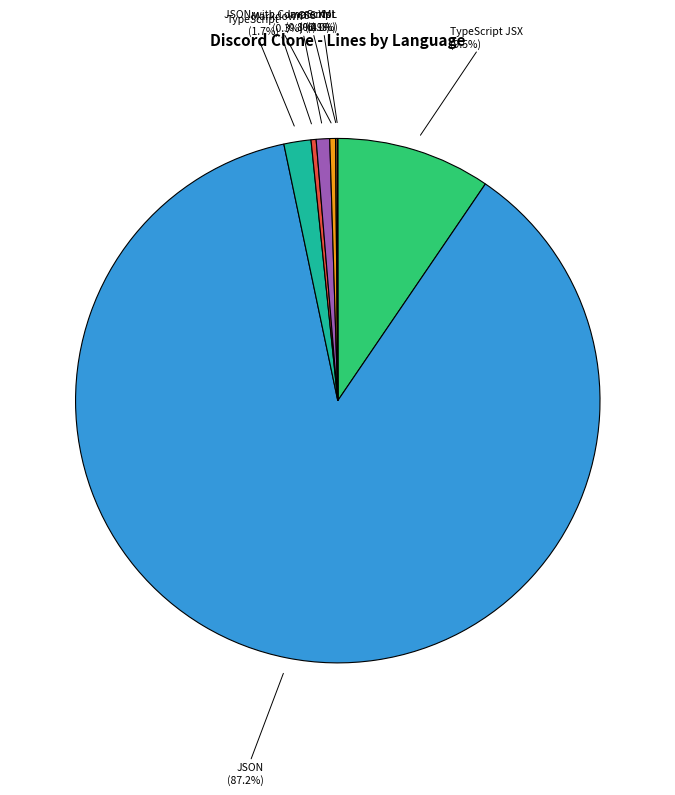

Between TypeScript and JSON, which is larger?

JSON